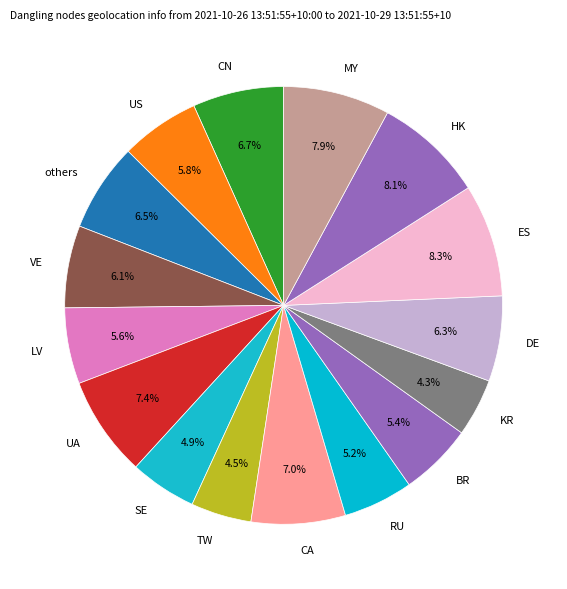

How much of the chart is everything except DE?

93.7%